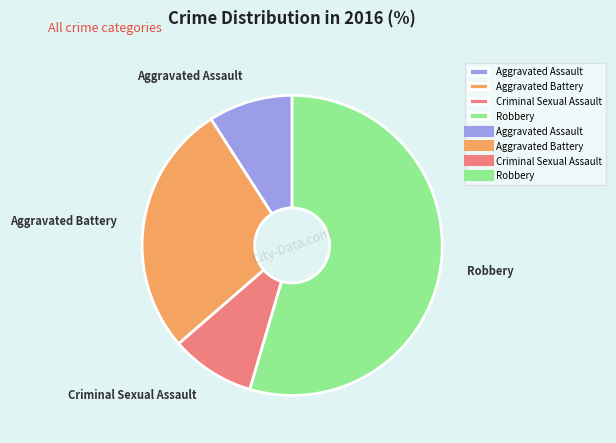

What is the largest slice in the pie chart?

Robbery